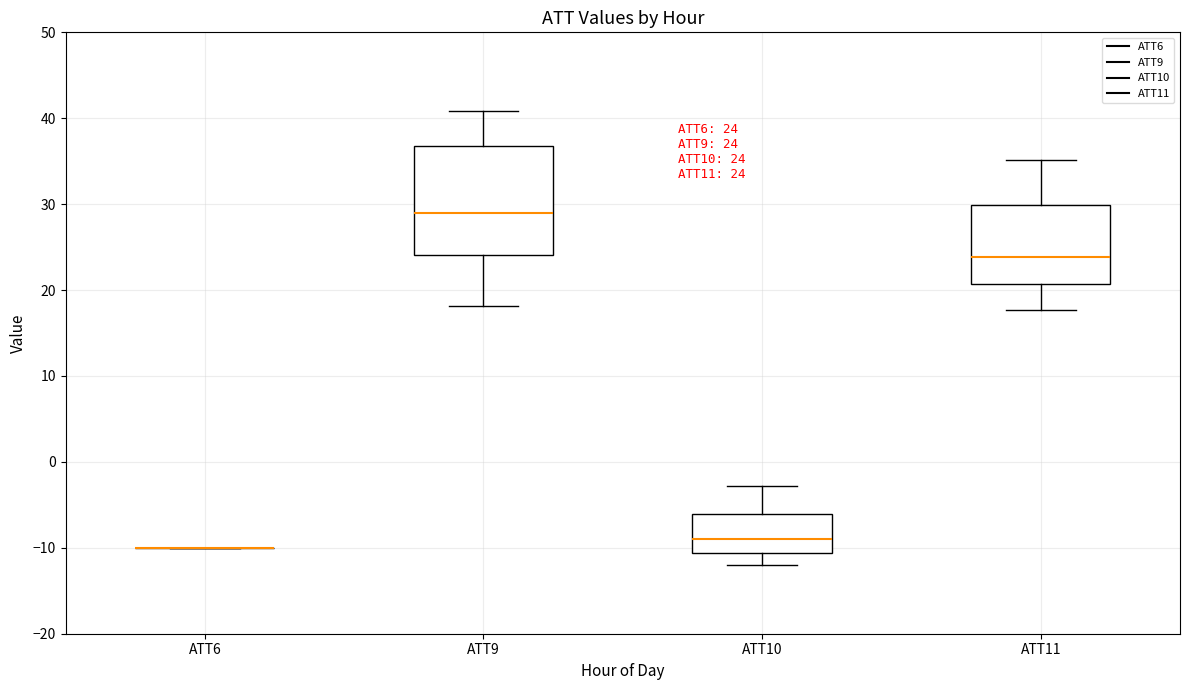

Comparing the boxes themselves (not the whiskers), which one is the tallest?

ATT9